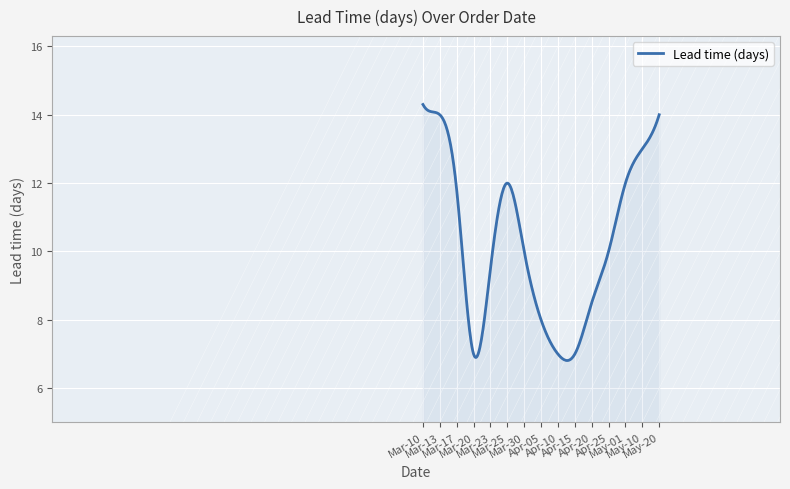

What is the difference between the maximum and minimum values?

7.5